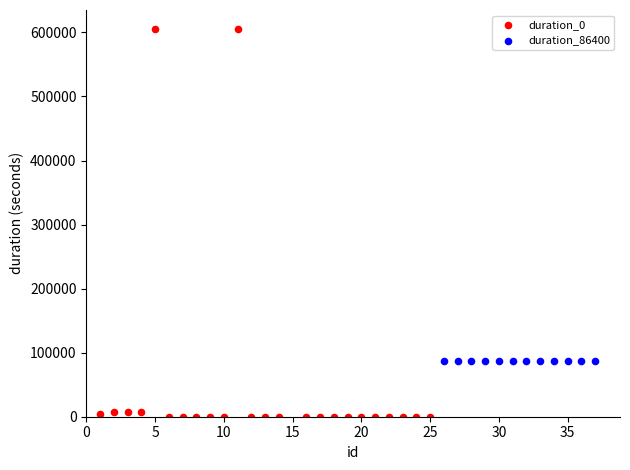

Which series reaches the minimum Y coordinate?

duration_0